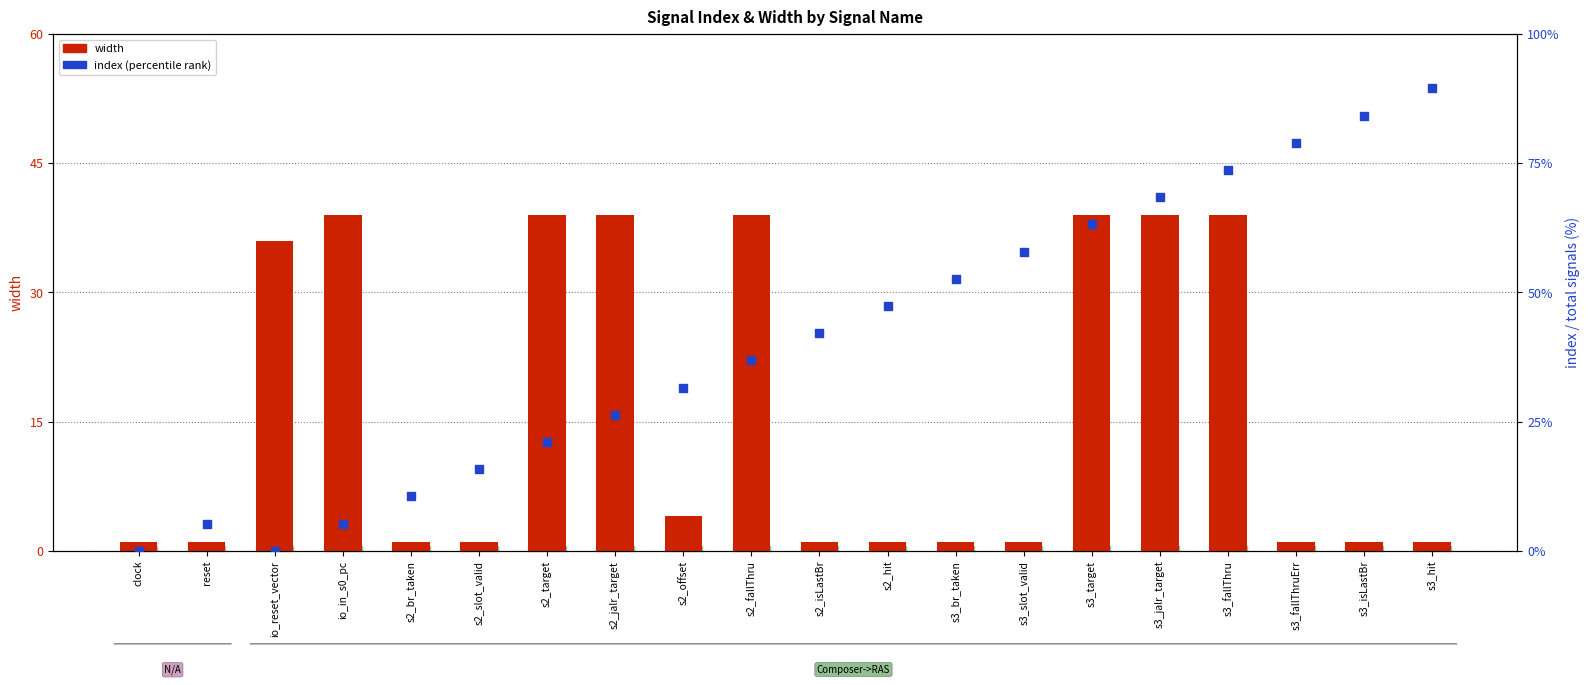

At which category is the sum across all series the highest?

s3_fallThru